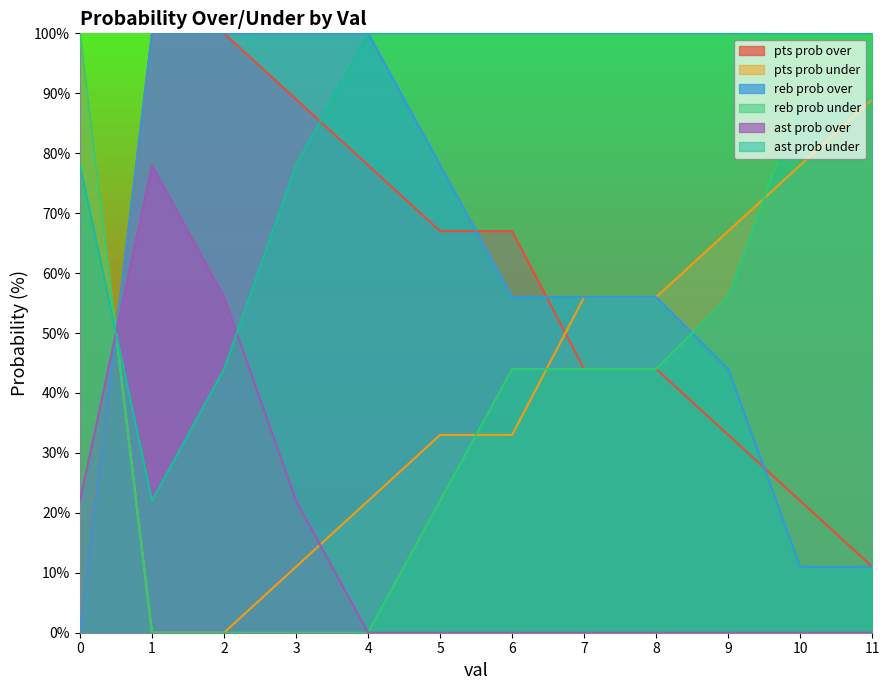

Is the value of ast prob over at 2 greater than the value of reb prob over at 4?

No